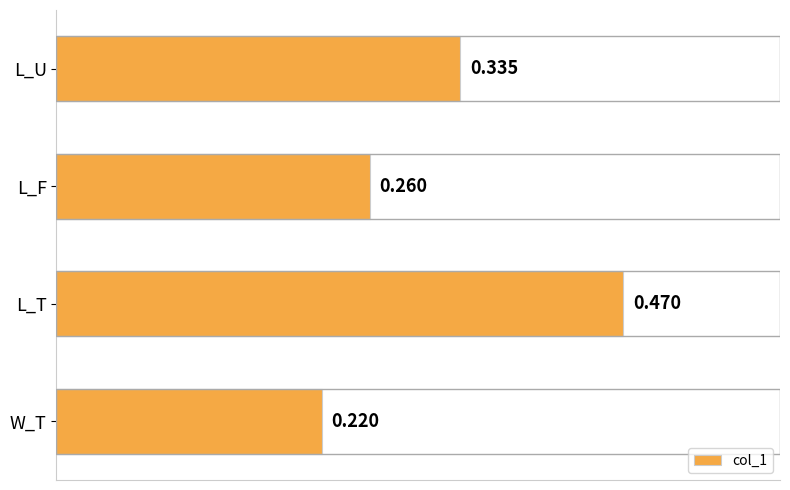

List the labels in order of value, smallest first.

W_T, L_F, L_U, L_T